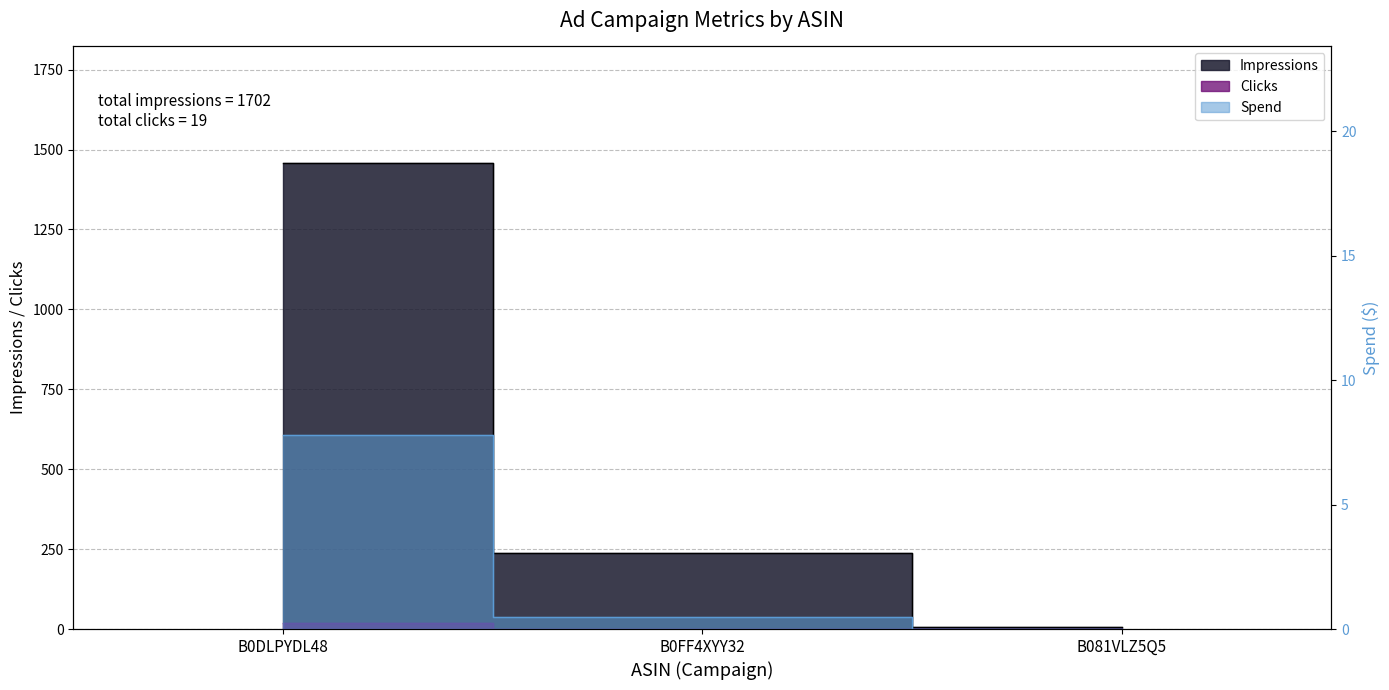

Rank the series at B081VLZ5Q5 from lowest to highest value.

Clicks, Spend, Impressions